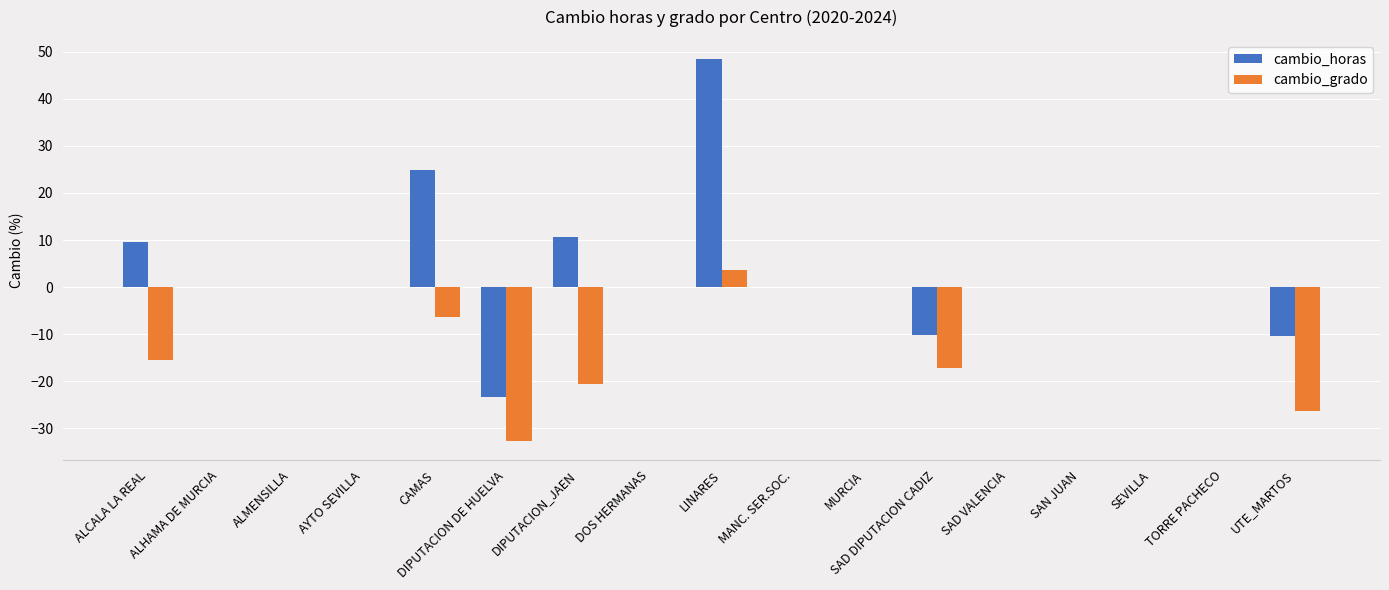

Count the number of data series in this chart.

2